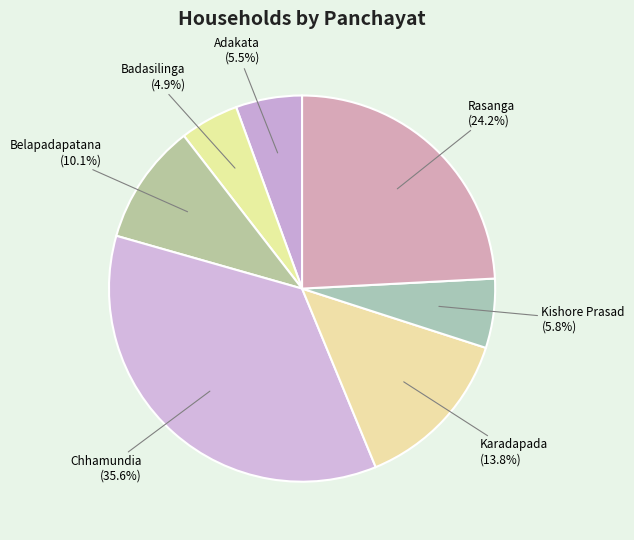

To the nearest percent, what is the difference between the largest and smallest slice percentages?

31%